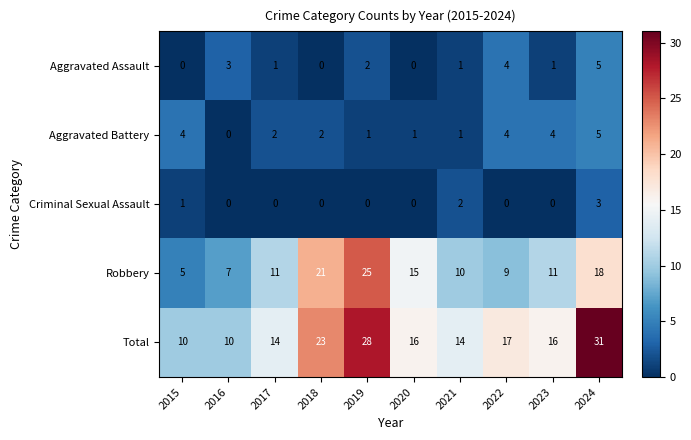

Which series has the largest range (max minus min)?

Total